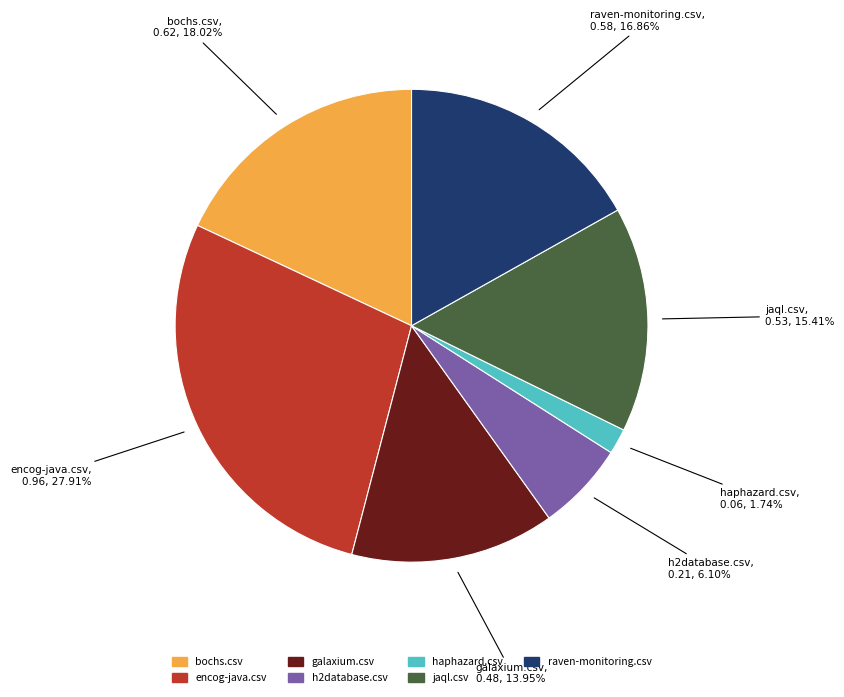

True or false: encog-java.csv accounts for 28% of the total.

True